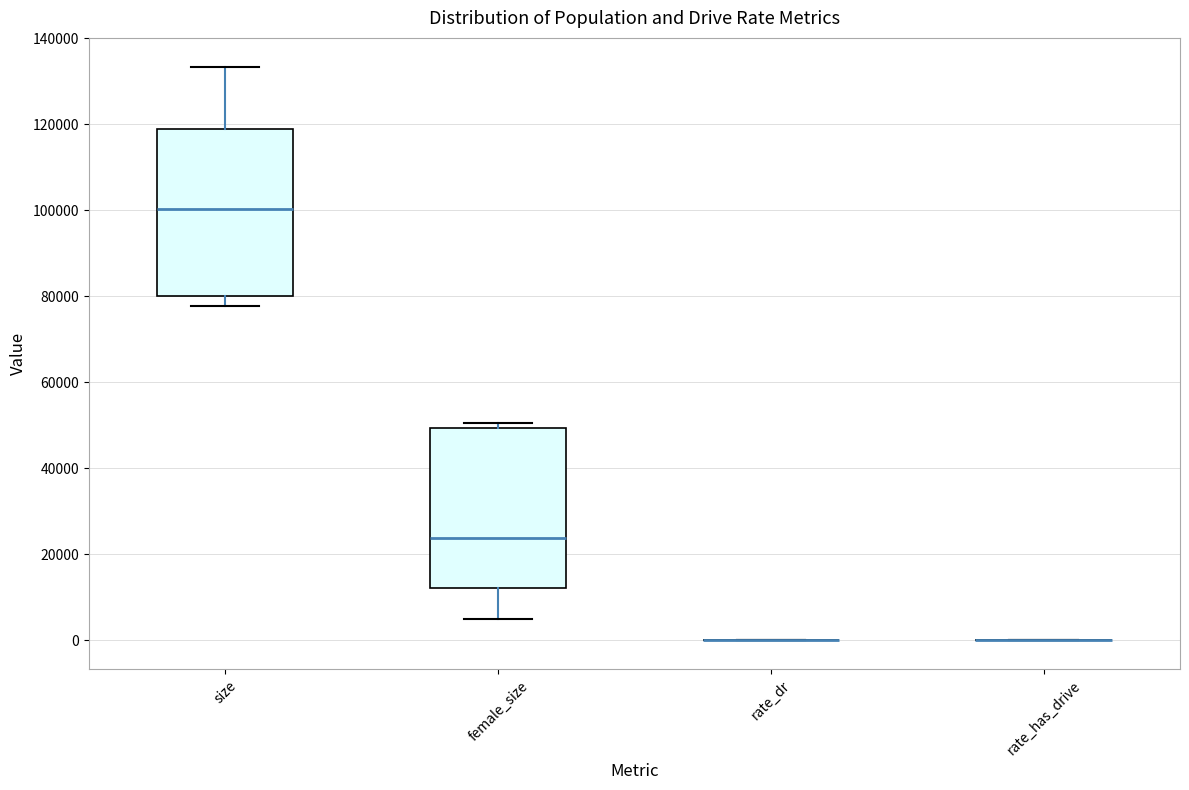

Reading left to right, transcribe this box plot: for each box, give where its median line is, the range the box spans, and where its two whiskers end, as read against the y-axis. The values are not printed on the chart, so give them approximately, as read against the axis.

size: median 100000, box 80000 to 118000, whiskers 78000 to 134000
female_size: median 24000, box 12000 to 50000, whiskers 6000 to 50000 (just above the box's upper edge)
rate_dr: box collapsed to a line at 0, whiskers 0 to 0
rate_has_drive: box collapsed to a line at 0, whiskers 0 to 0